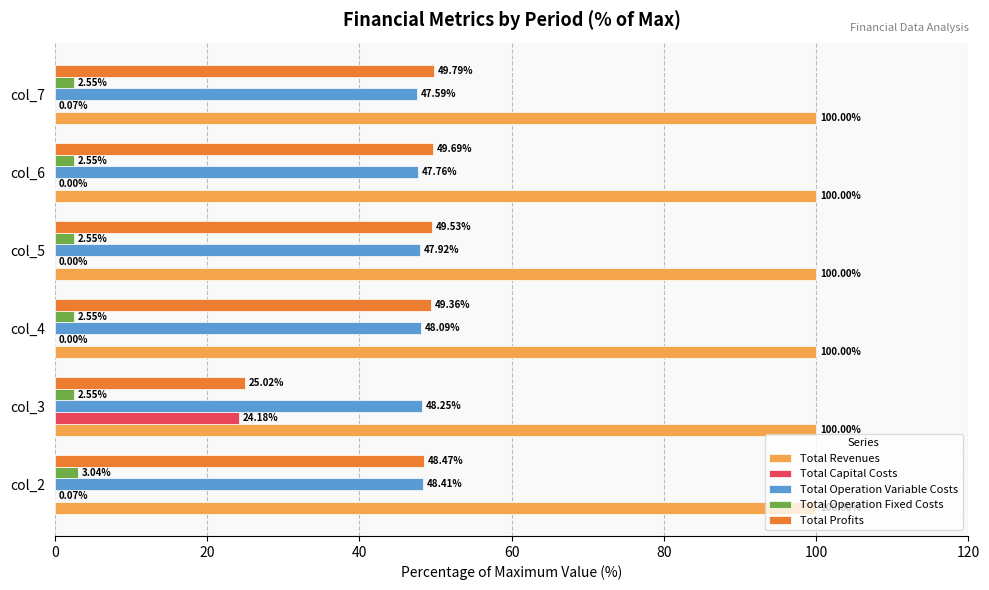

What is the total value across all series at col_4?

200.0